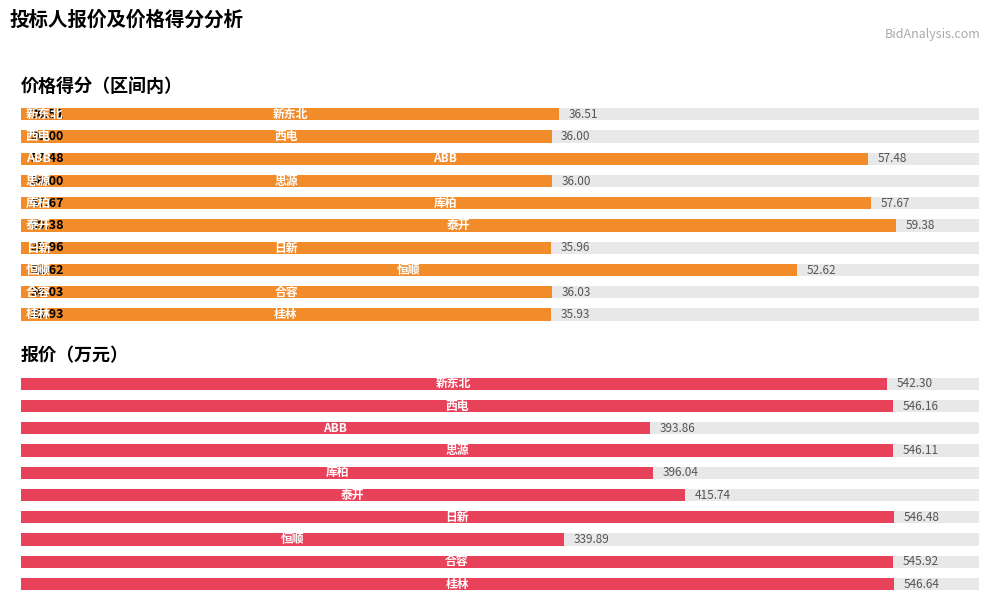

The value of 价格得分（区间内） at 9 is 0.9. True or false?

False